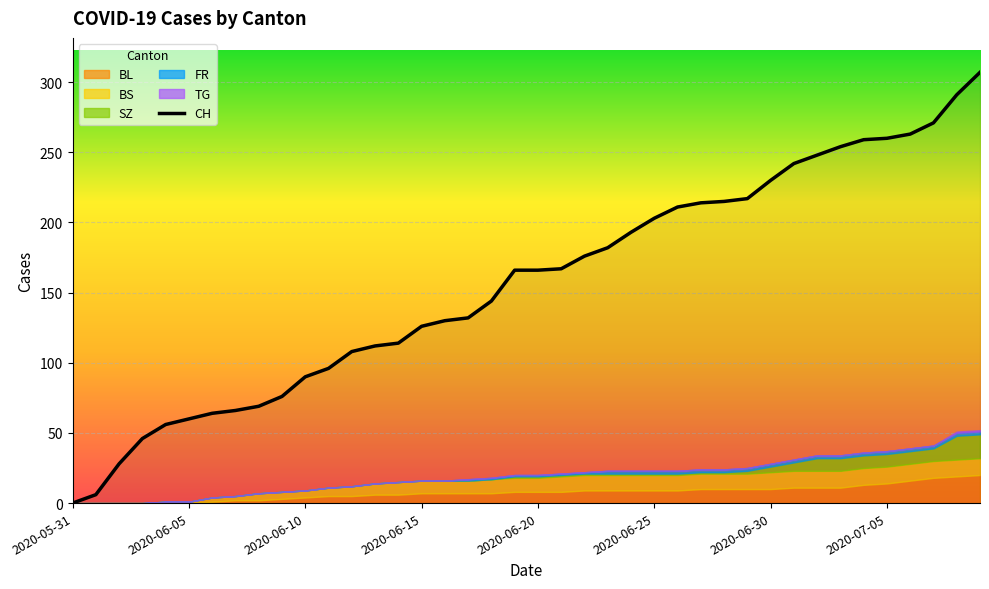

What is the change in value from 16 to 22?

+46